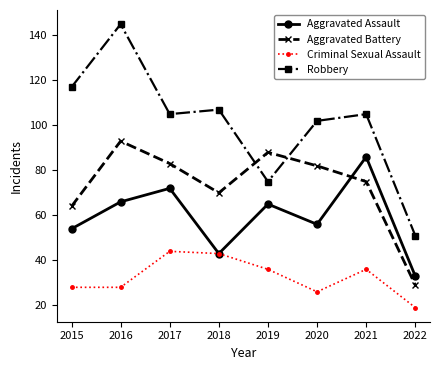

Does the chart have visible grid lines?

No